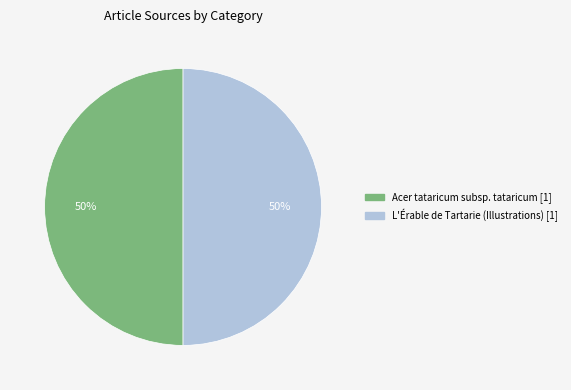

To the nearest percent, what is the combined percentage of L'Érable de Tartarie (Illustrations) and Acer tataricum subsp. tataricum?

100%